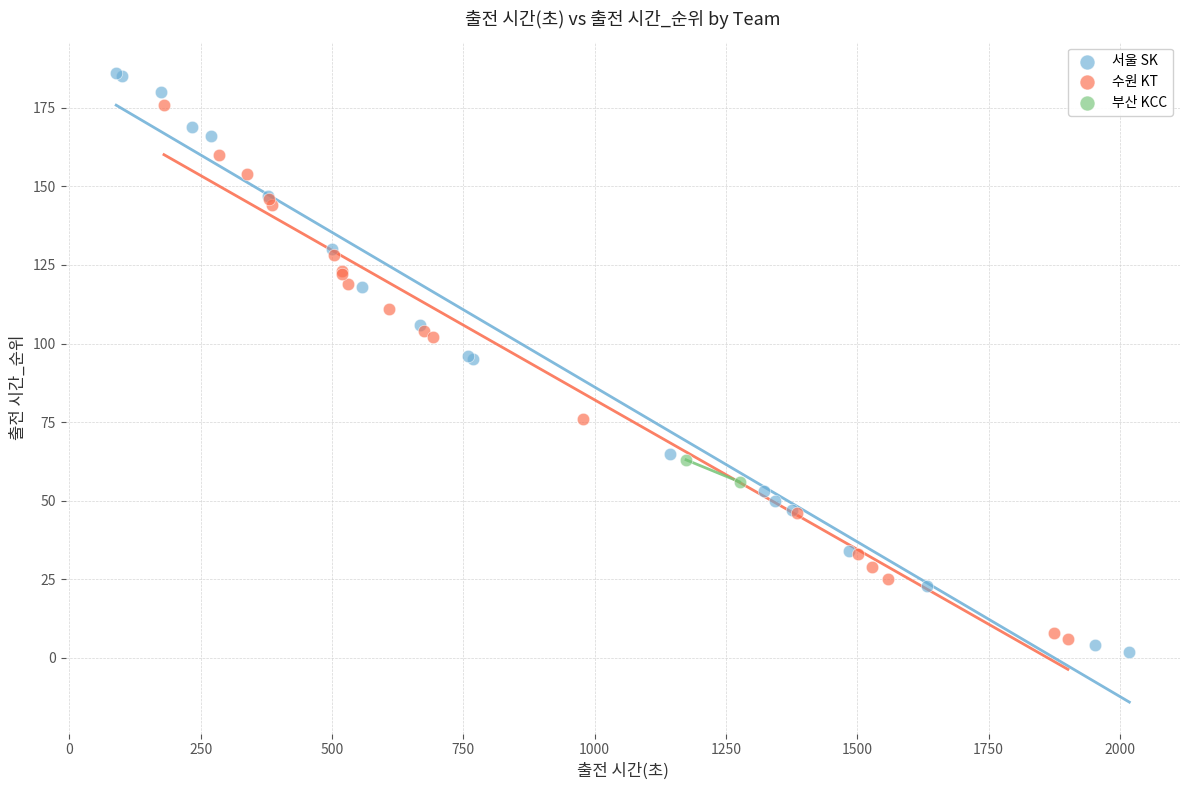

What are all the series names shown in the legend?

서울 SK, 수원 KT, 부산 KCC